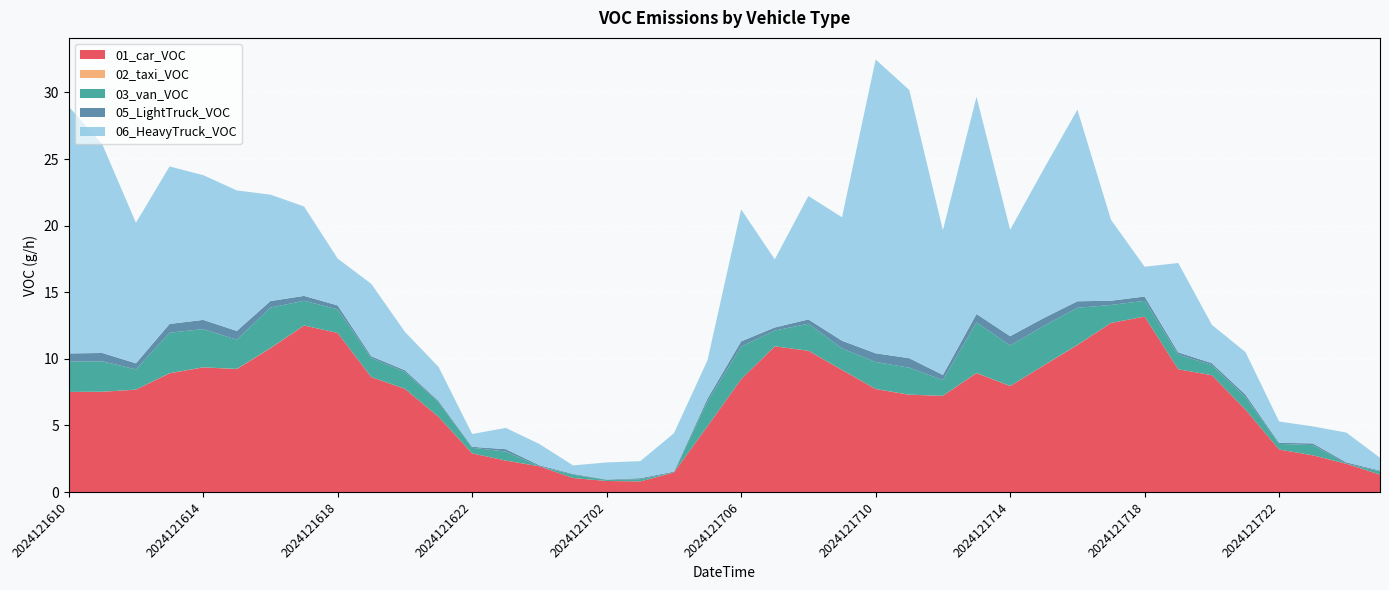

Reading right to left, transcribe all the data shown in this chart.

01_car_VOC: 1.3	2.1	2.8	3.2	6.2	8.8	9.2	13.2	12.7	11.0	9.5	8.0	8.9	7.2	7.3	7.7	9.2	10.6	10.9	8.5	4.9	1.5	0.8	0.8	1.1	1.9	2.4	2.9	5.6	7.8	8.6	11.9	12.5	10.8	9.2	9.4	8.9	7.7	7.5	7.5
02_taxi_VOC: 0.0	0.0	0.0	0.0	0.0	0.0	0.0	0.0	0.0	0.0	0.0	0.0	0.0	0.0	0.0	0.0	0.0	0.0	0.0	0.0	0.0	0.0	0.0	0.0	0.0	0.0	0.0	0.0	0.0	0.0	0.0	0.0	0.0	0.0	0.0	0.0	0.0	0.0	0.0	0.0
03_van_VOC: 0.3	0.0	0.8	0.4	0.9	0.8	1.1	1.2	1.4	2.8	3.0	3.0	3.8	1.2	2.0	2.0	1.6	2.0	1.2	2.4	1.9	0.0	0.2	0.1	0.3	0.0	0.7	0.4	1.1	1.3	1.4	1.8	1.9	3.0	2.2	2.9	3.0	1.5	2.3	2.3
05_LightTruck_VOC: 0.1	0.1	0.1	0.1	0.2	0.1	0.2	0.3	0.3	0.5	0.6	0.7	0.6	0.4	0.7	0.7	0.6	0.3	0.2	0.4	0.2	0.1	0.1	0.0	0.1	0.1	0.2	0.1	0.1	0.1	0.1	0.3	0.4	0.5	0.7	0.7	0.7	0.5	0.6	0.6
06_HeavyTruck_VOC: 1.0	2.2	1.3	1.6	3.2	2.9	6.7	2.2	6.1	14.4	11.2	8.0	16.3	10.9	20.1	22.1	9.3	9.3	5.1	9.9	2.9	2.9	1.3	1.3	0.6	1.6	1.6	1.0	2.6	2.9	5.4	3.5	6.7	8.0	10.5	10.9	11.8	10.5	15.7	18.5